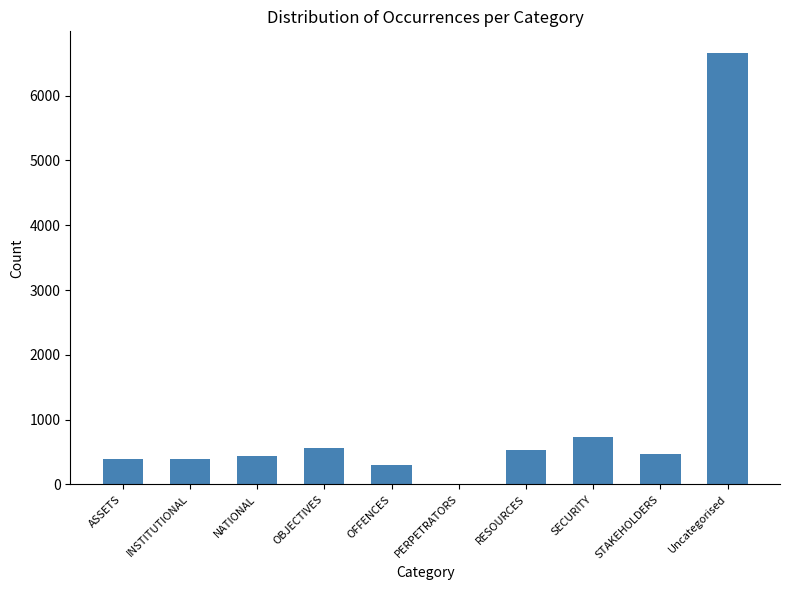

What is the average value?

1049